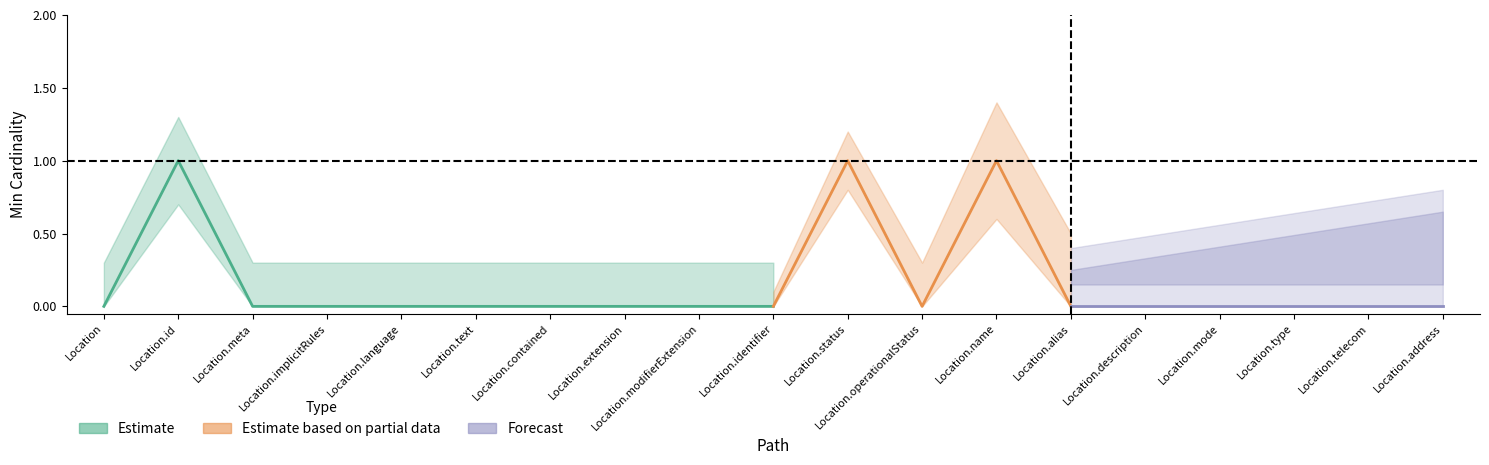

How many values in Min are above zero?

3